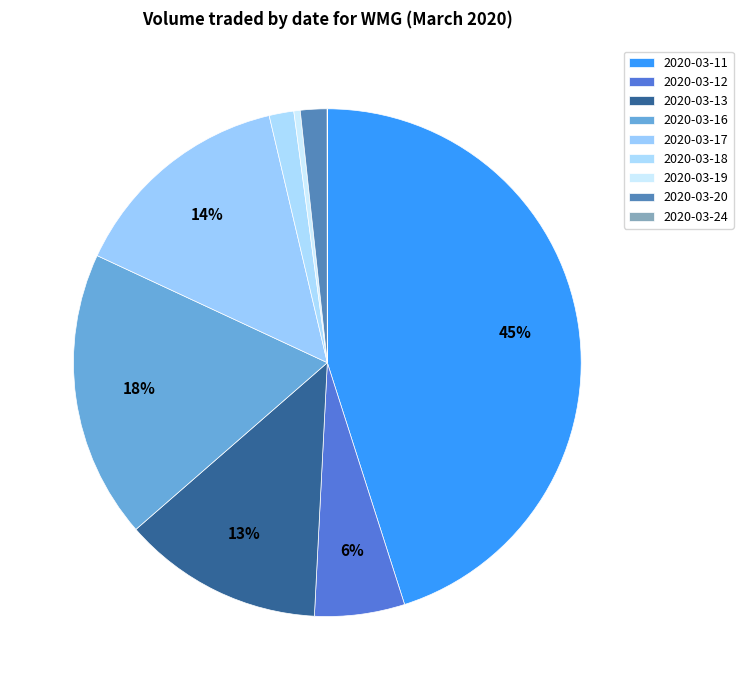

The 2020-03-17 slice represents 14% of the pie. True or false?

True